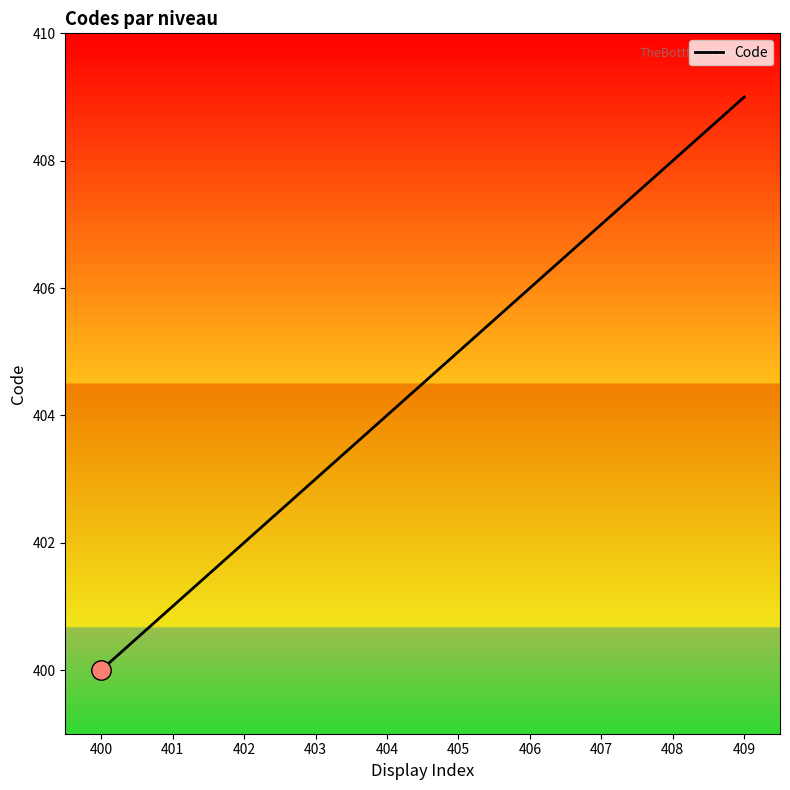

What is the difference between the values at 405 and 407?

2